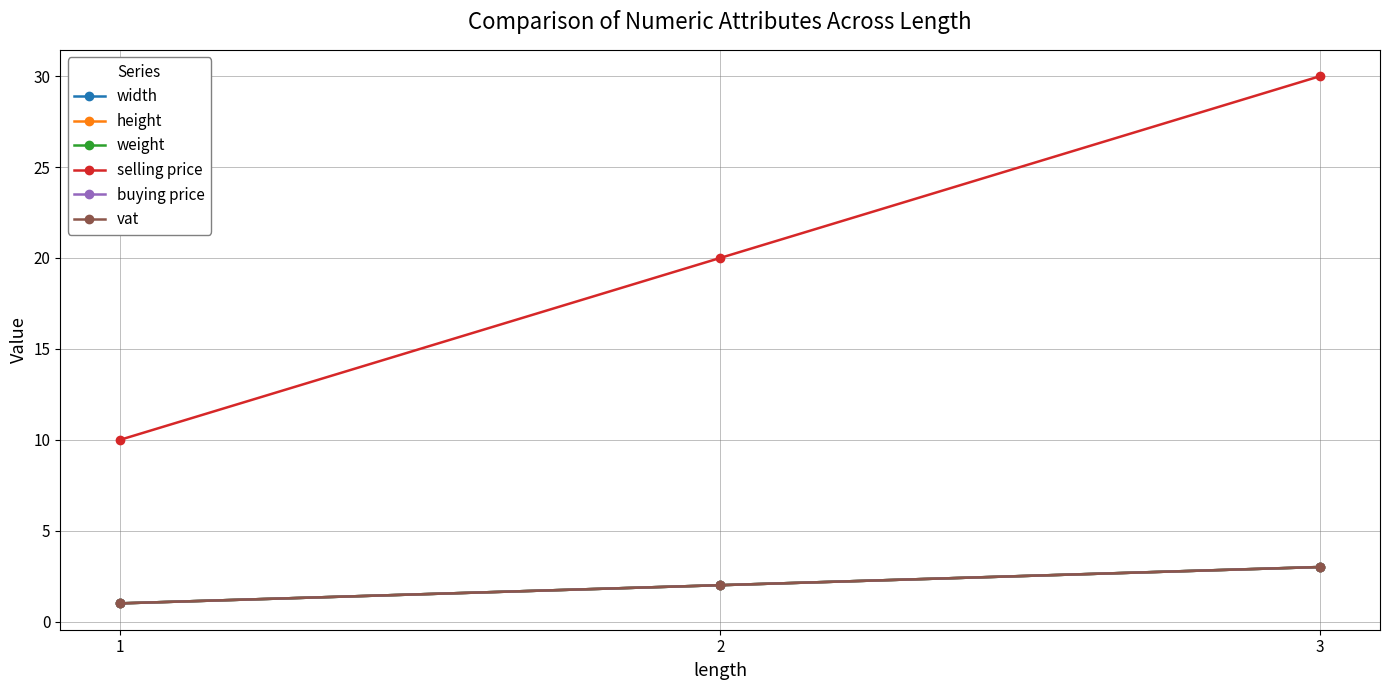

Which series has the widest spread of values?

selling price